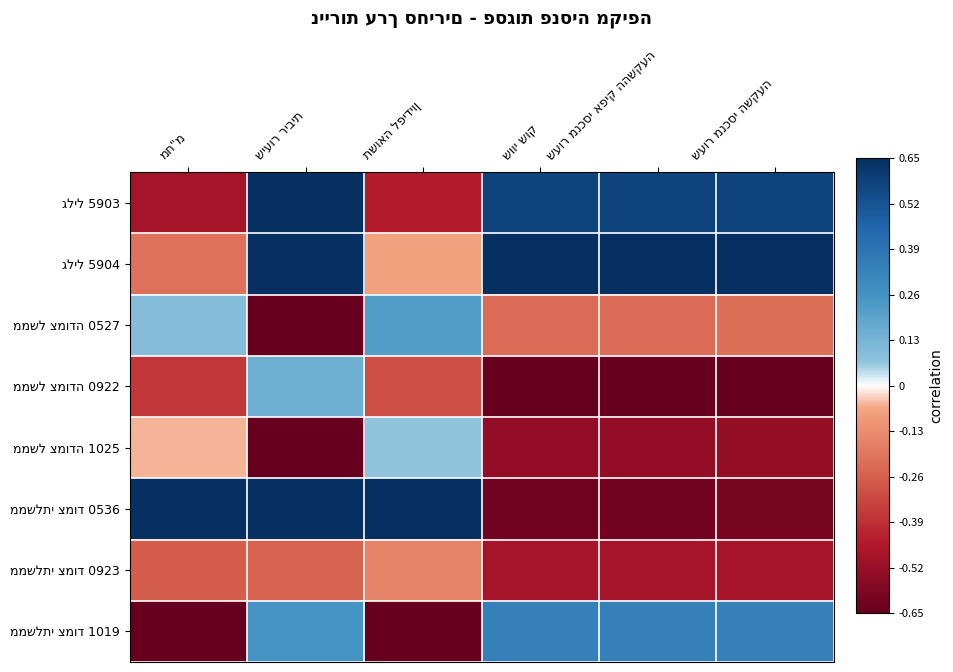

The value of גליל 5904 at שווי שוק is 1.5. True or false?

False